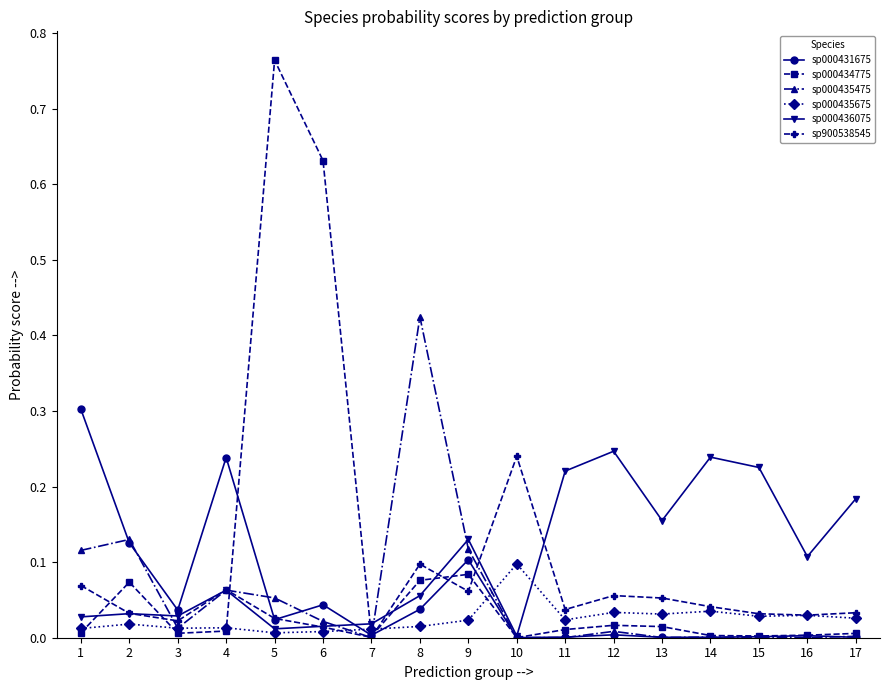

The sp900538545 series shows 0.1 at 14. True or false?

False